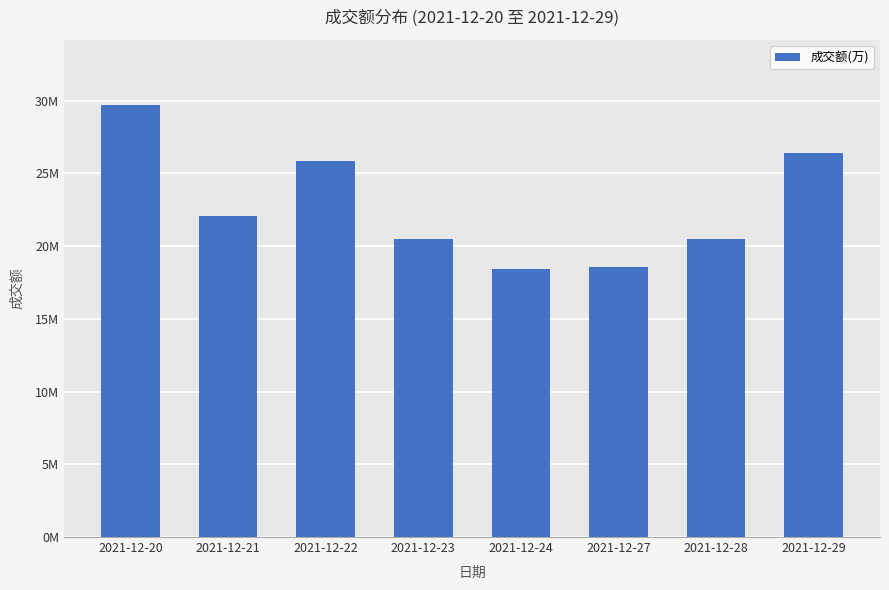

Does the chart contain any negative values?

No